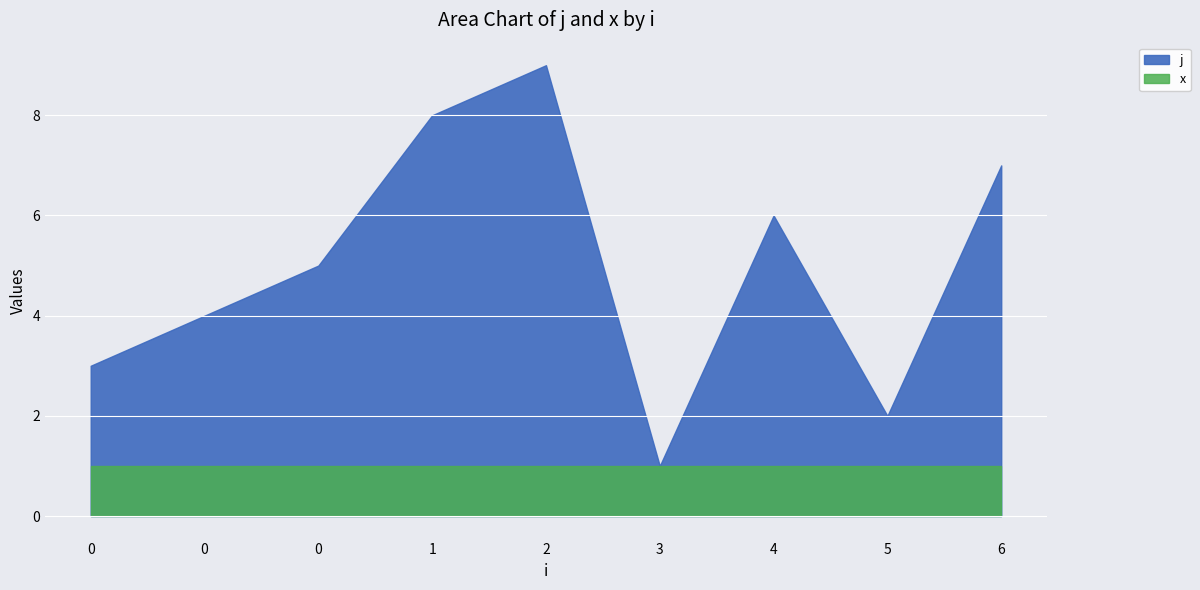

What are all the series names shown in the legend?

j, x